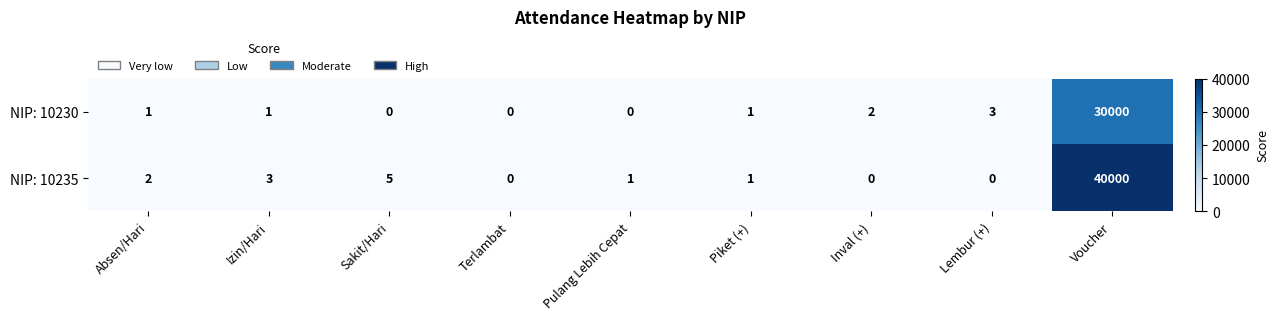

The value of NIP: 10235 at Sakit/Hari is 5. True or false?

True